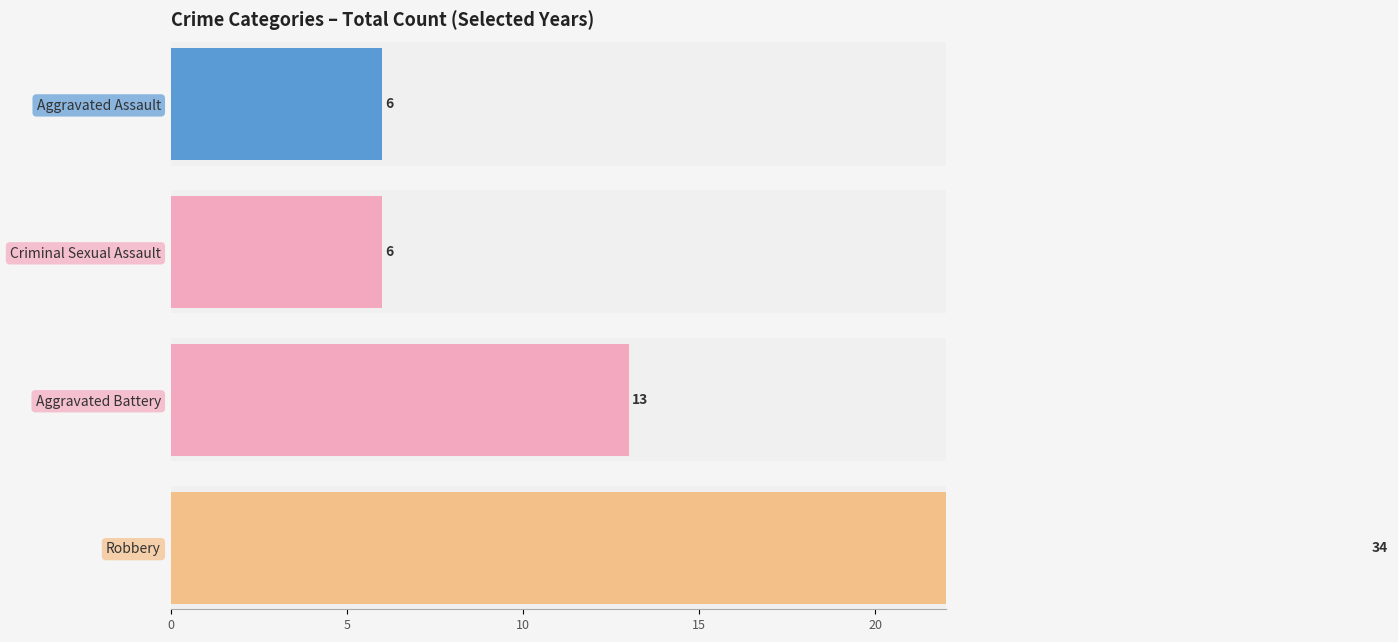

At how many categories does at least one series exceed 1?

4